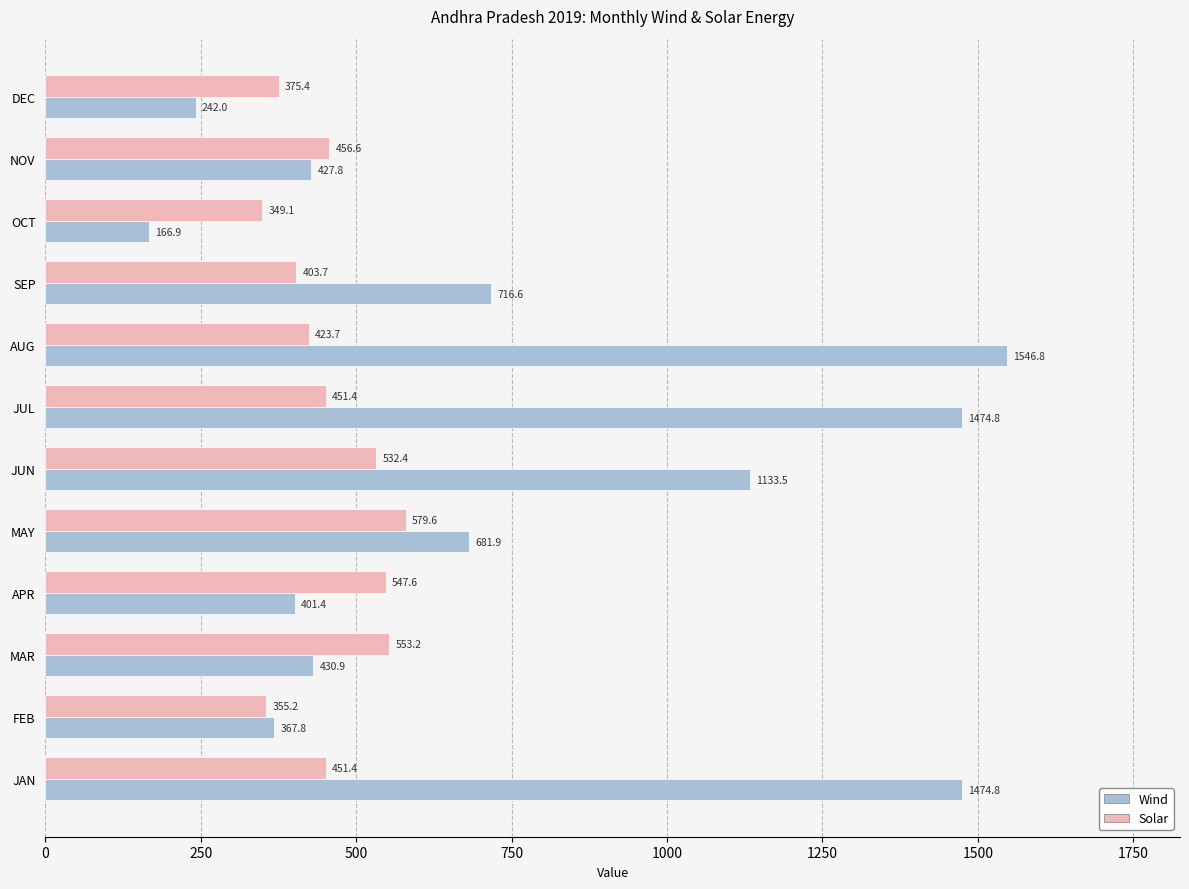

At how many categories does at least one series exceed 735?

4